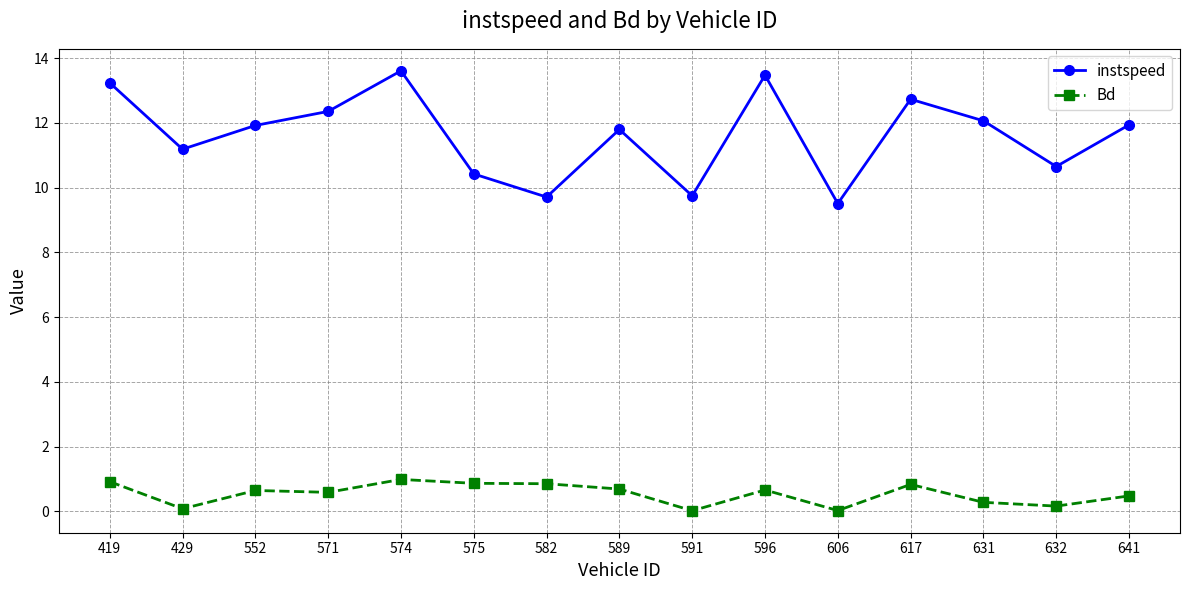

Which series has the largest total across all categories?

instspeed